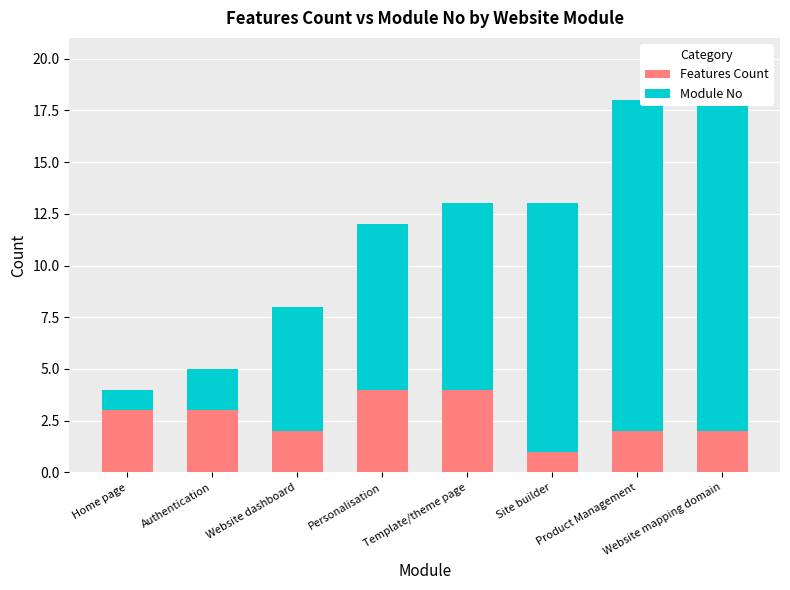

At which label is Features Count closest to 2?

Website dashboard